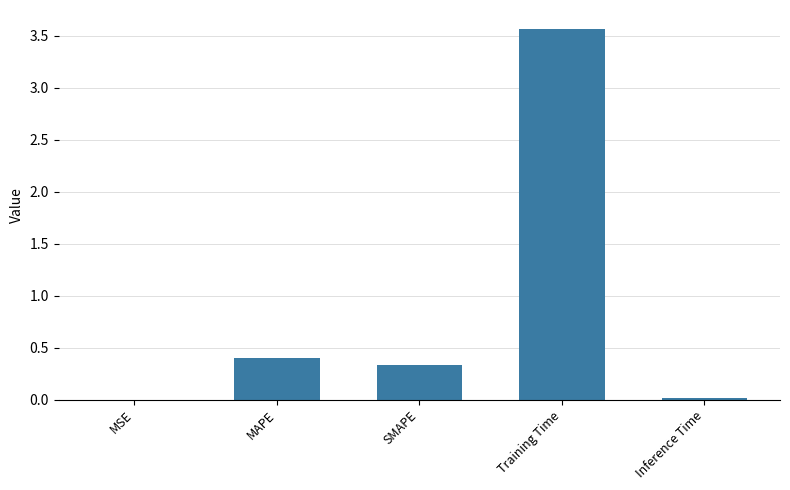

What is the change in value from SMAPE to Training Time?

+3.2